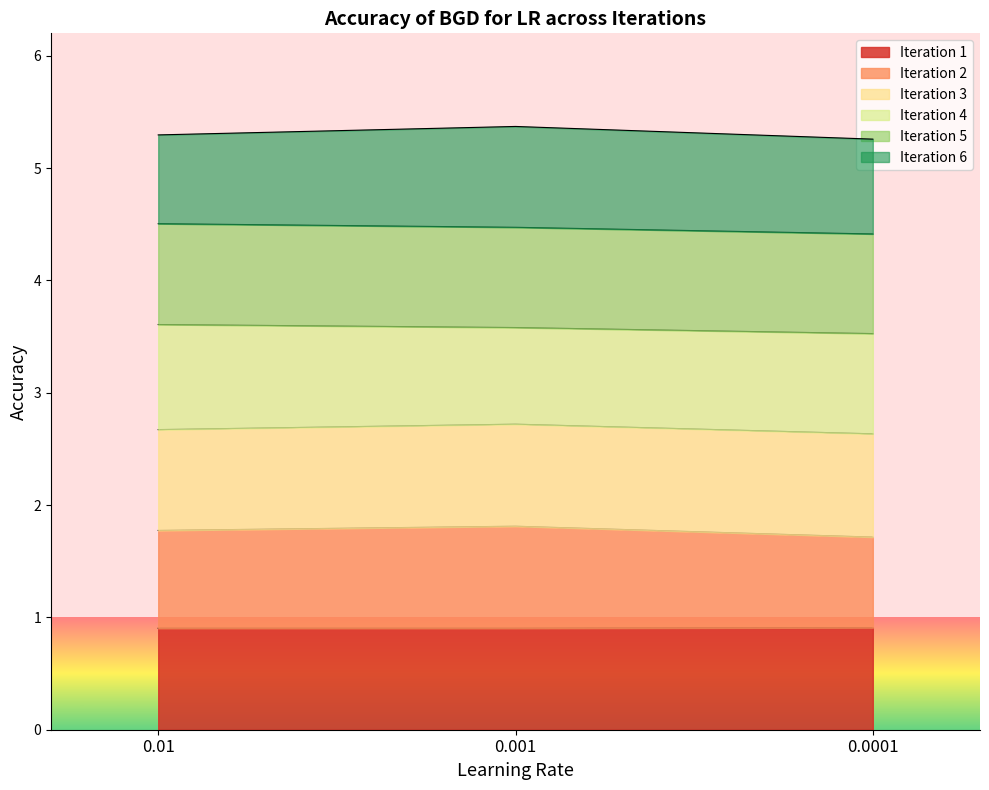

The Iteration 3 series shows 2.8 at 0.001. True or false?

False